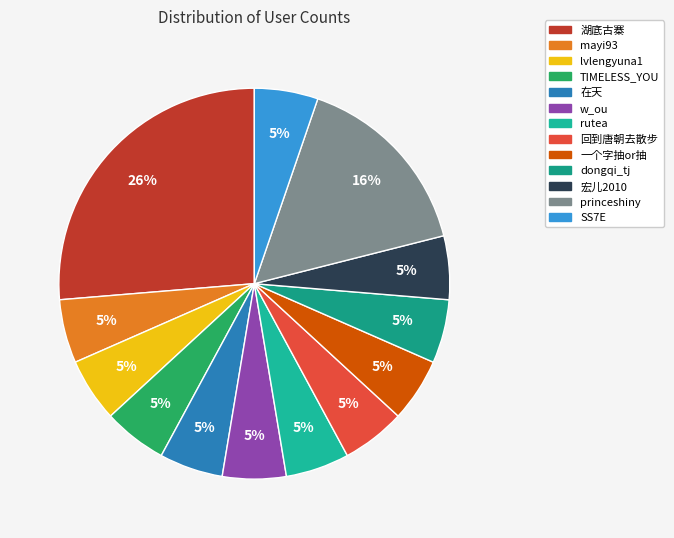

To the nearest percent, what is the difference between the largest and smallest slice percentages?

21%